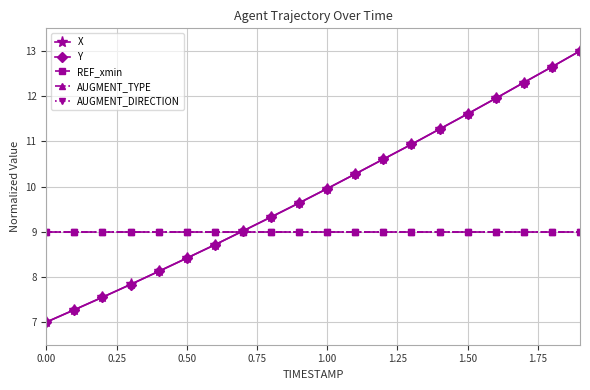

Is this an area chart (filled region under the line)?

No